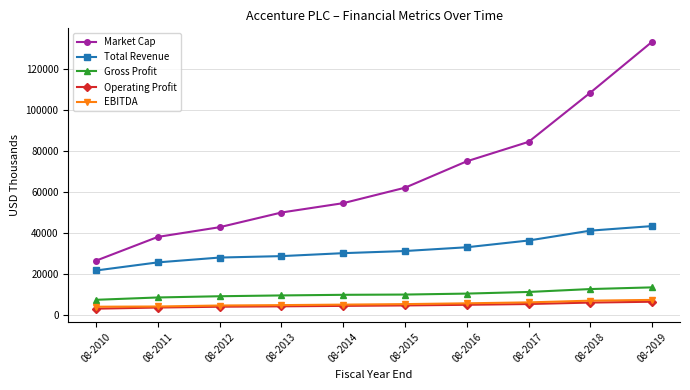

True or false: Market Cap has more than 0 points higher than both neighbors.

False